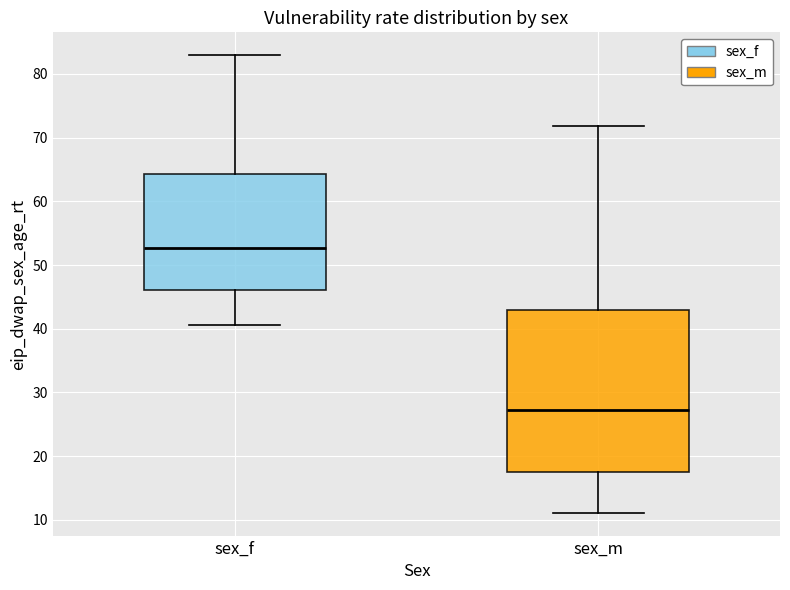

Where does the median line of the box for sex_m sit on the y-axis? The values are not printed on the chart, so give them approximately, as read against the axis.

27